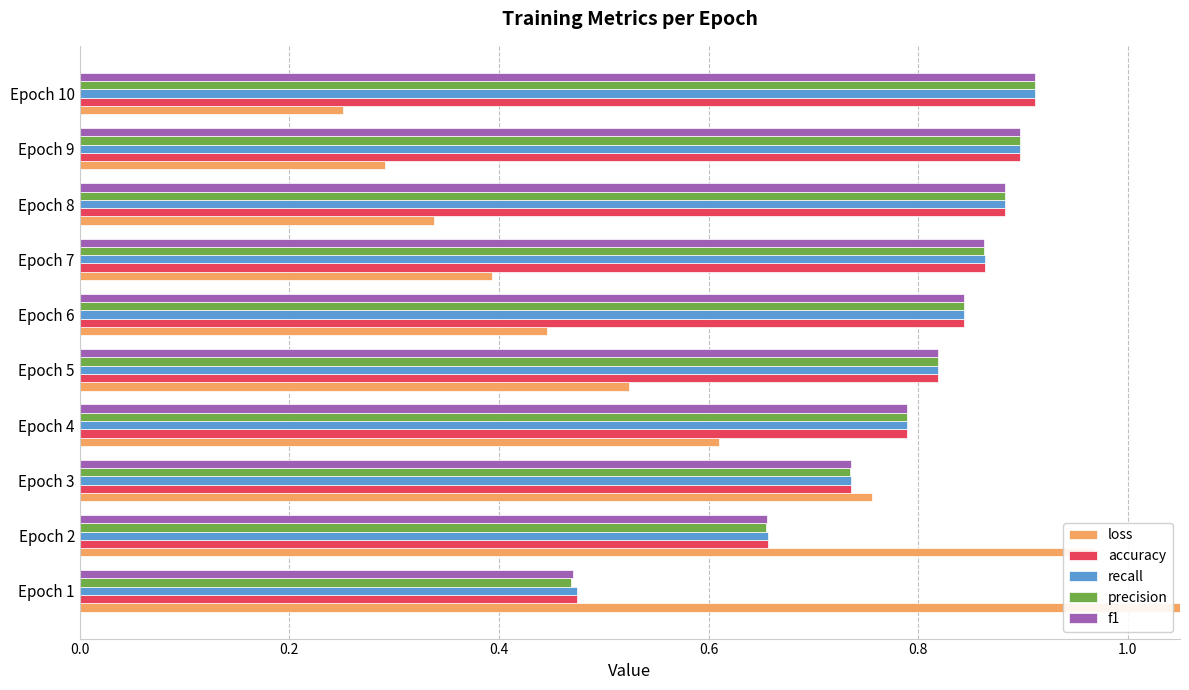

Does the chart contain any negative values?

No